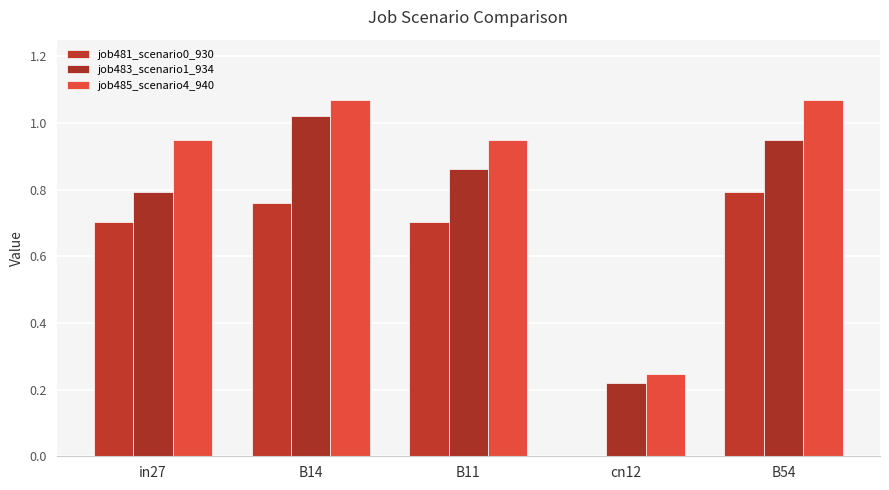

At how many categories does at least one series exceed 0?

5